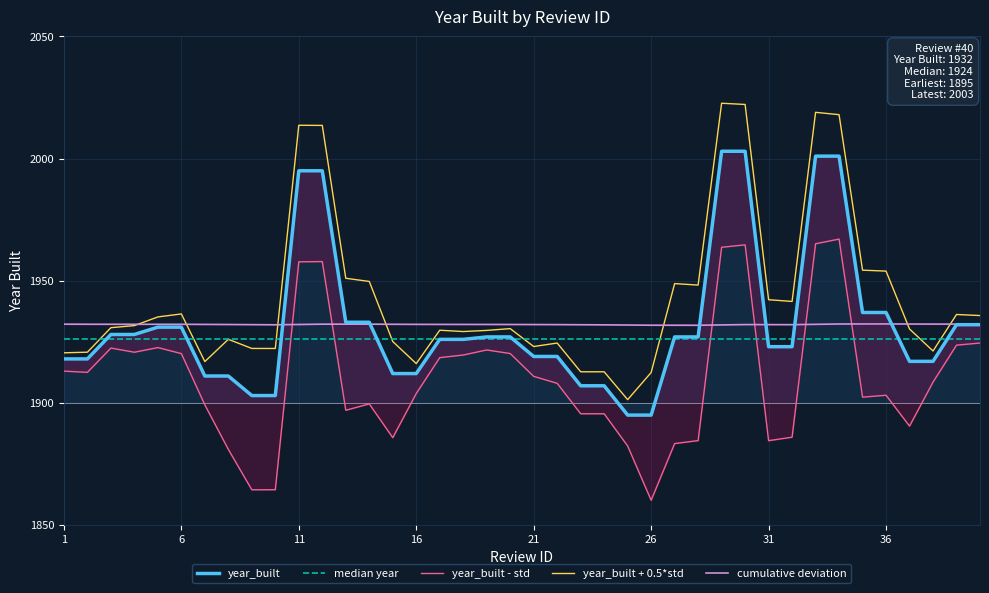

At which label does cumulative deviation first exceed 1932?

1